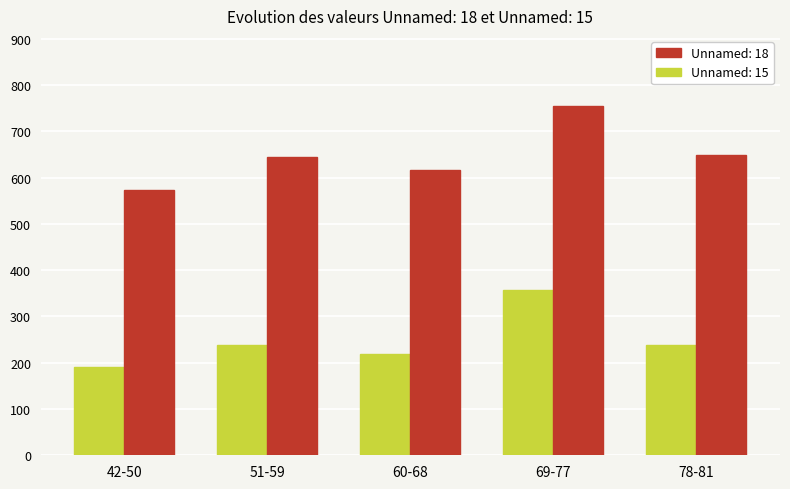

Which series has the largest total across all categories?

Unnamed: 18